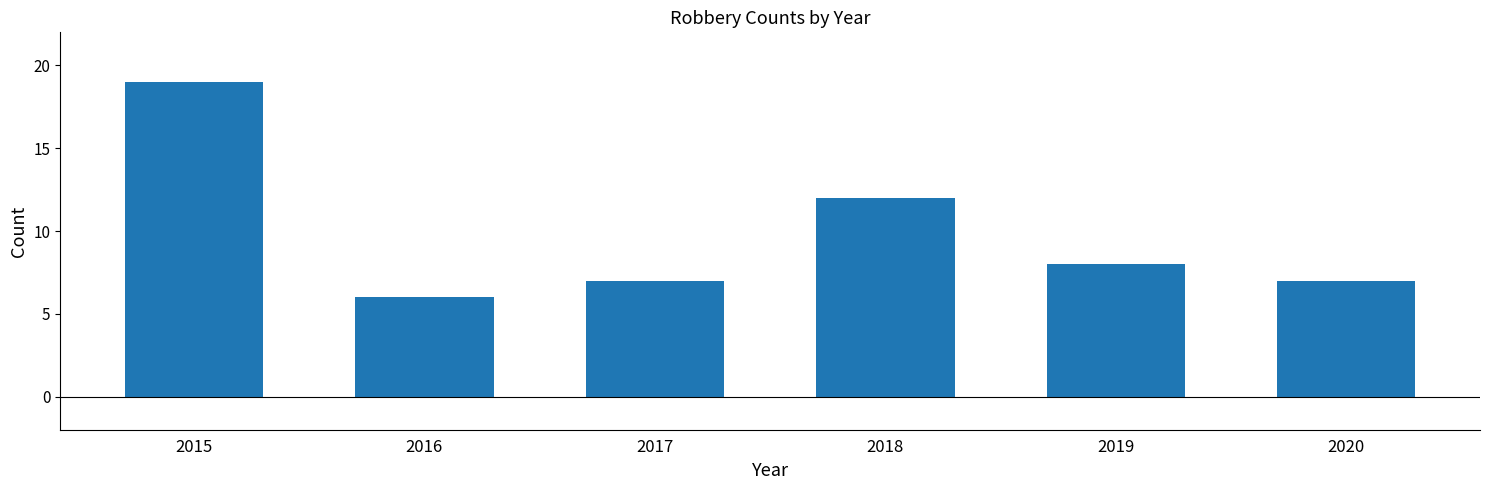

Which label corresponds to the largest value in the chart?

2015